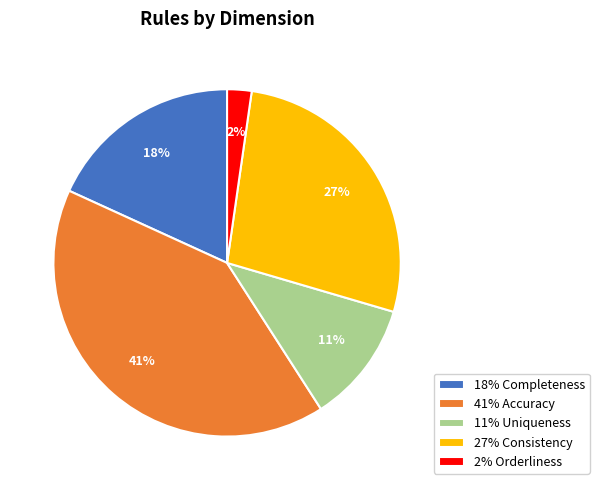

Does 41% Accuracy account for over 50% of the chart?

No